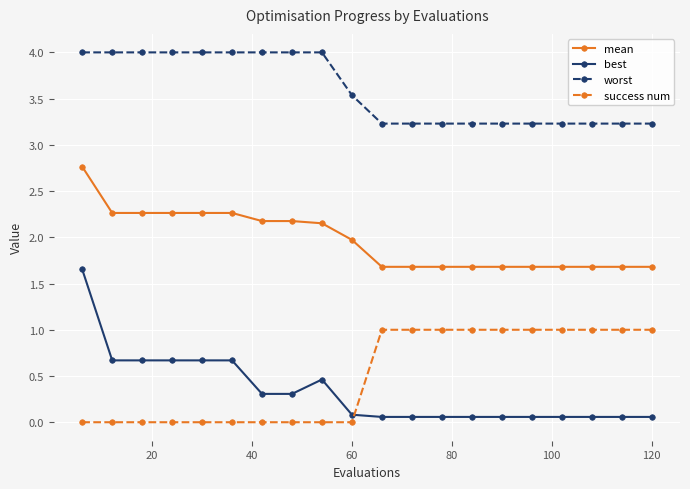

Which series has the widest spread of values?

best